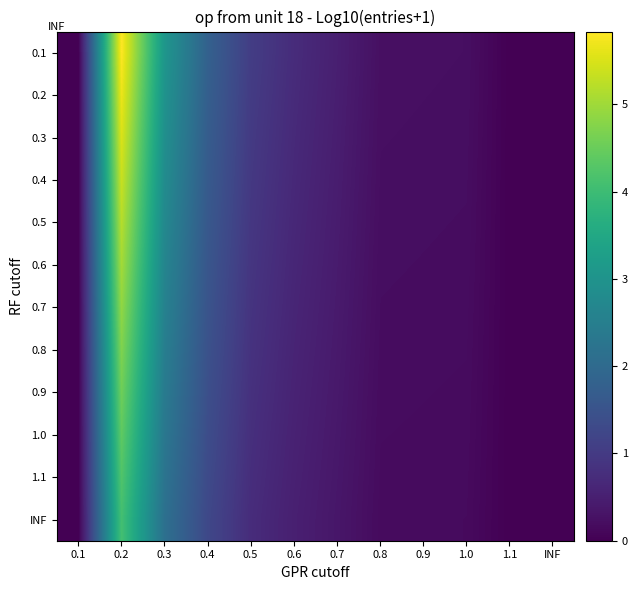

At which category is the sum across all series the highest?

0.2